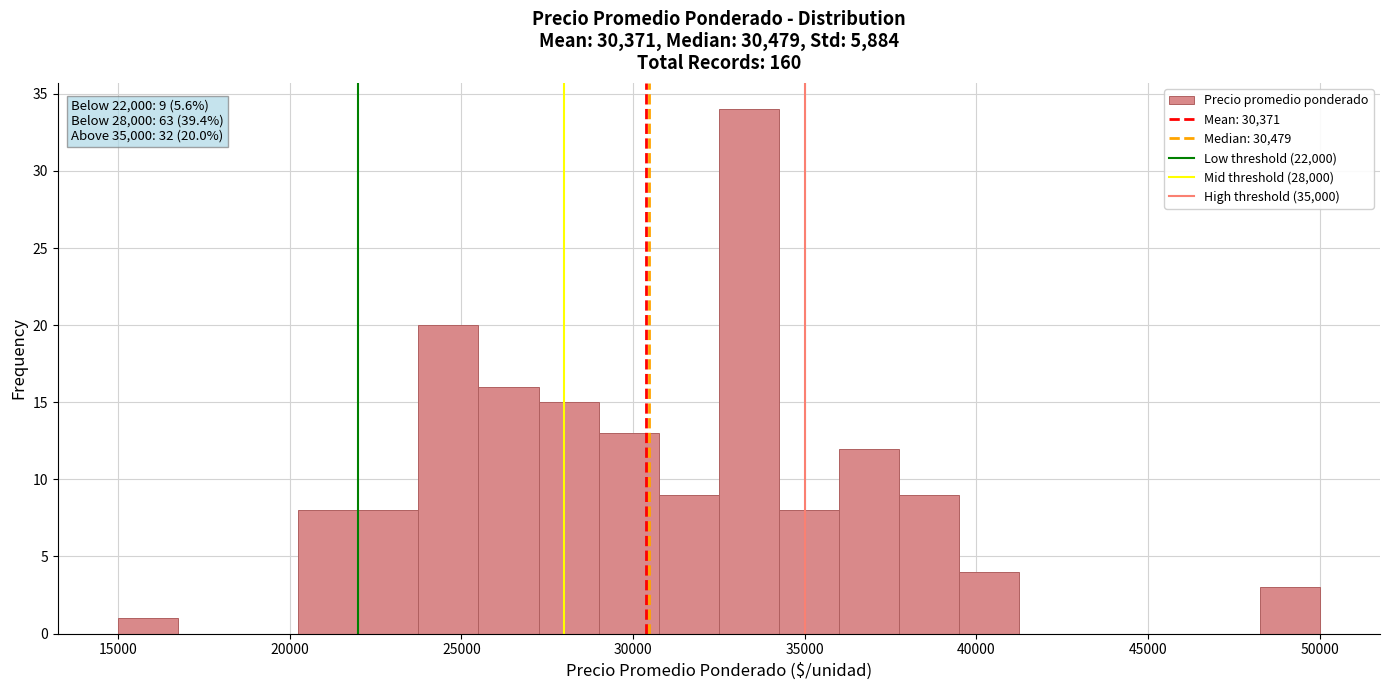

Around what value on the x-axis is the tallest bar? Give the approximate position of its centre, as read against the axis.

33500